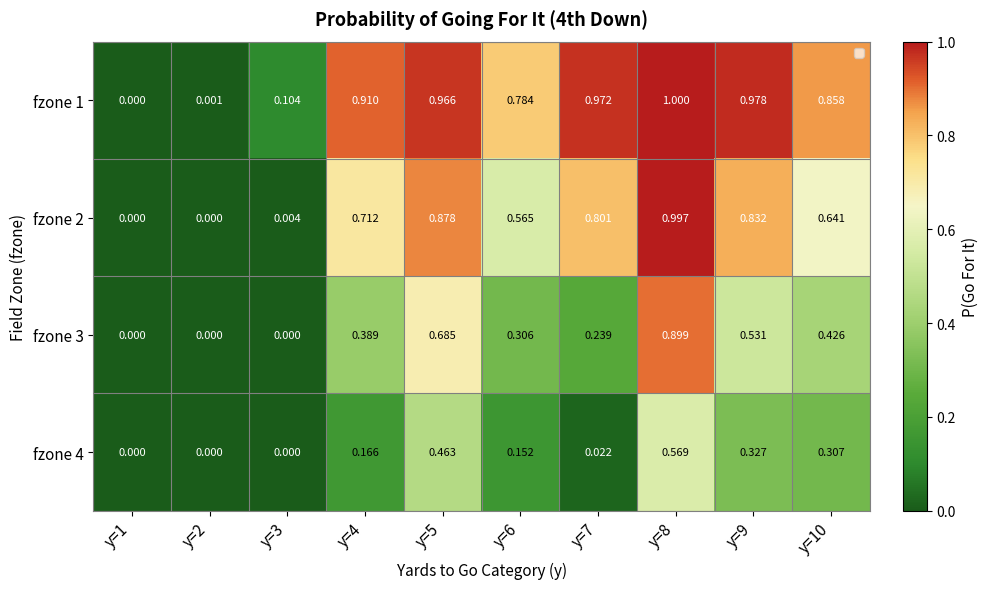

How many values in fzone 1 are above zero?

9